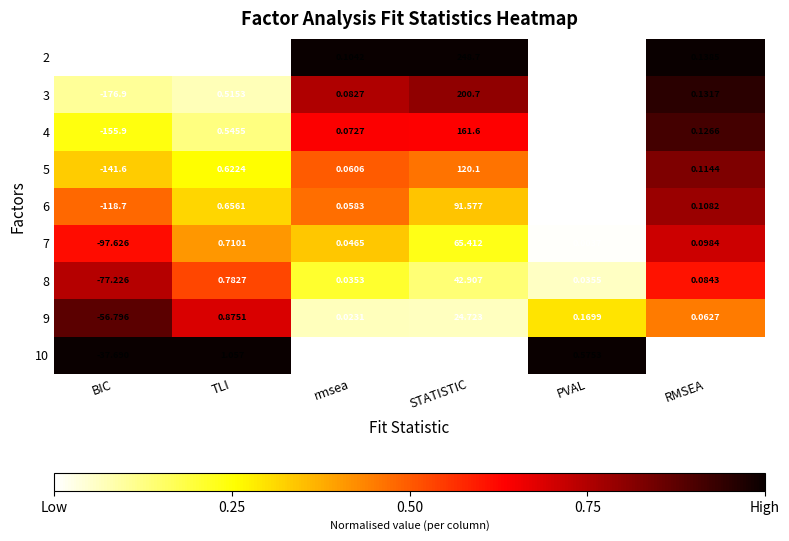

Where does the 8 series first go above 0?

TLI